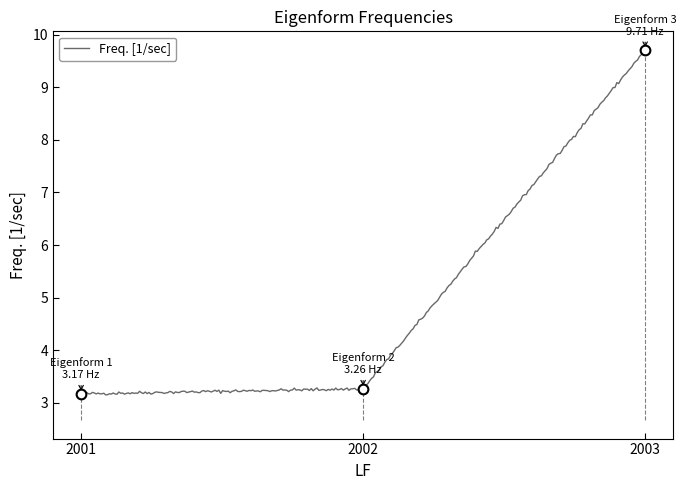

List the labels in order of value, largest first.

2003, 2002, 2001